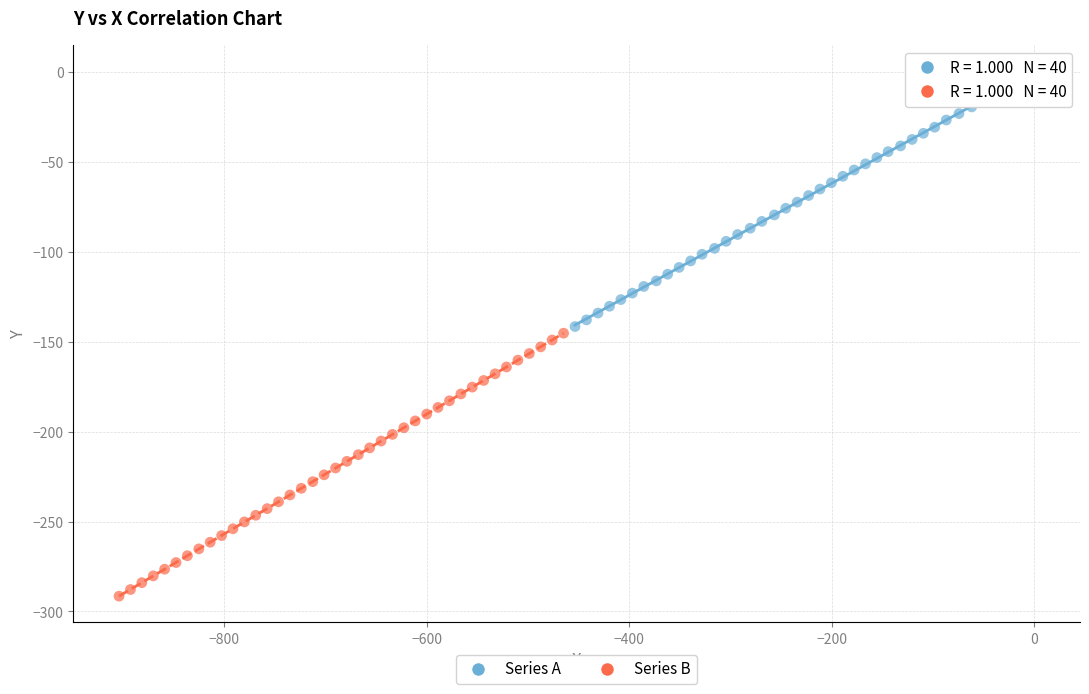

Which series has the largest Y range (max minus min)?

Series B